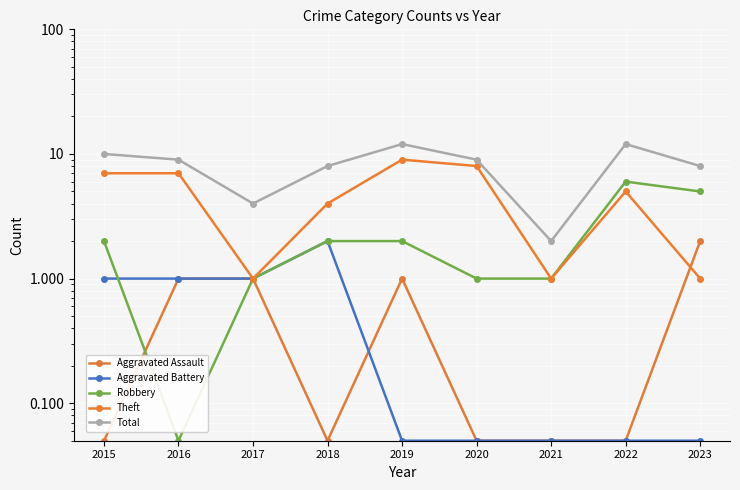

Which series has the largest total across all categories?

Total